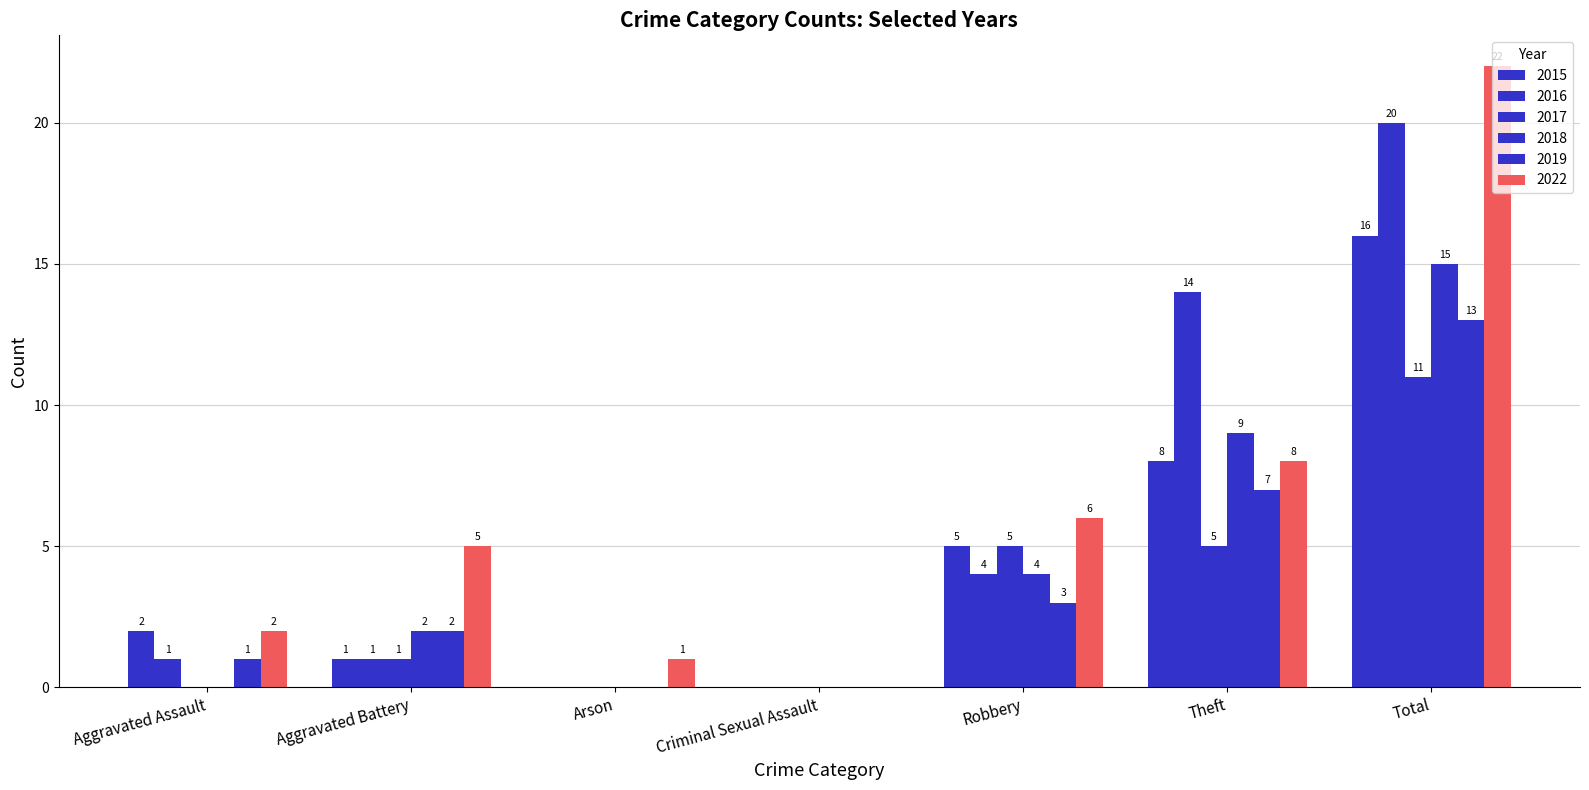

Count the number of categories in the chart.

7